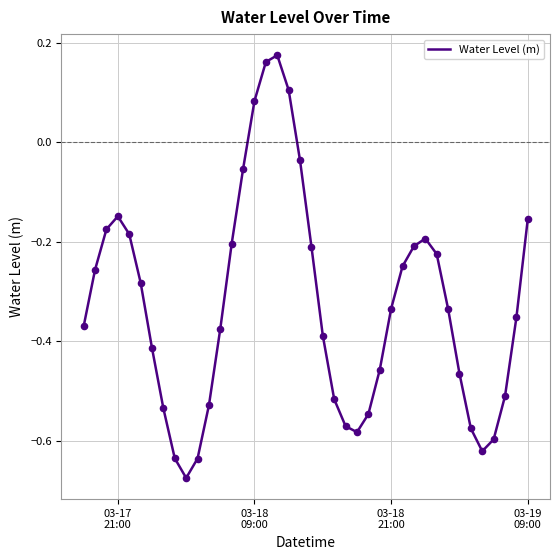

What is the difference between the maximum and minimum values?

0.8